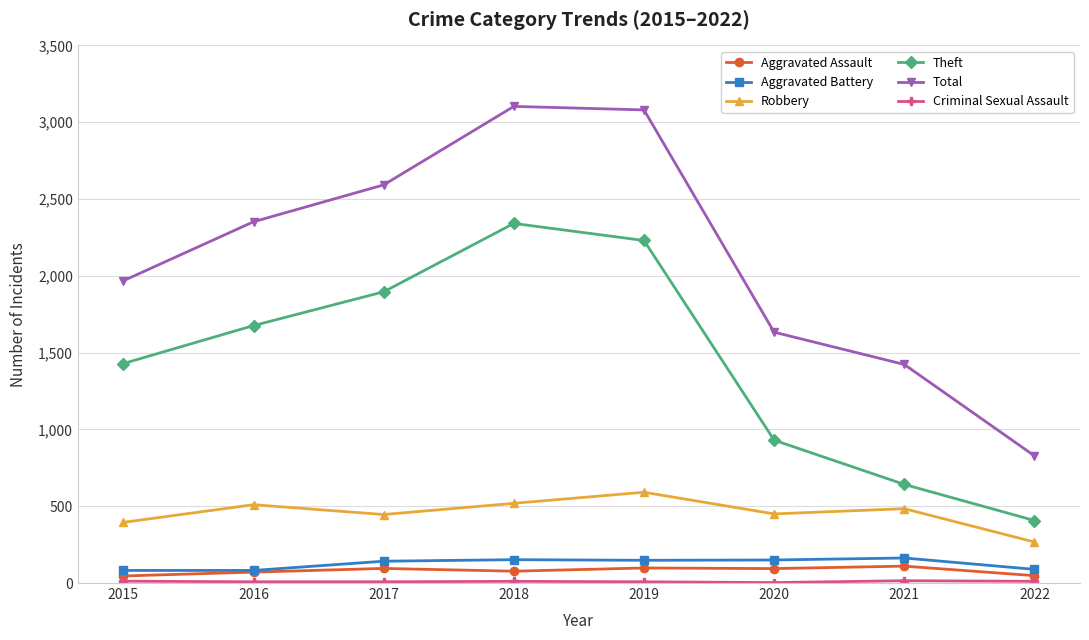

True or false: Aggravated Battery and Theft cross at least once.

False